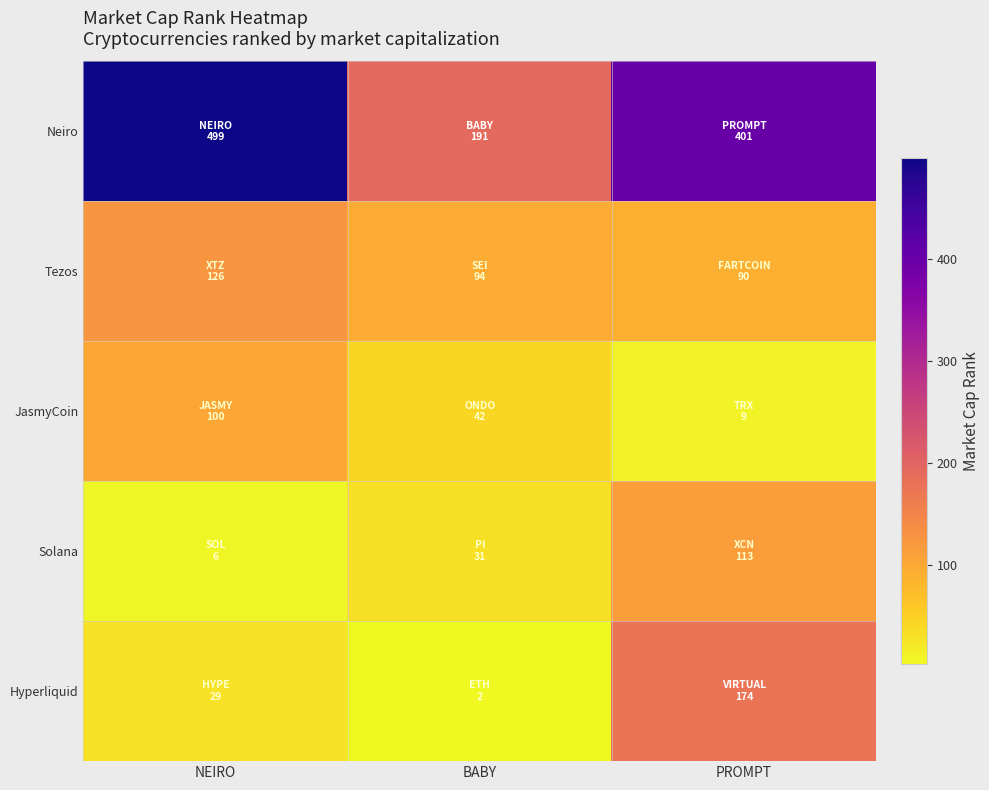

Reading left to right, extract all data points from this chart.

Neiro: NEIRO=499	BABY=191	PROMPT=401
Tezos: NEIRO=126	BABY=94	PROMPT=90
JasmyCoin: NEIRO=100	BABY=42	PROMPT=9
Solana: NEIRO=6	BABY=31	PROMPT=113
Hyperliquid: NEIRO=29	BABY=2	PROMPT=174